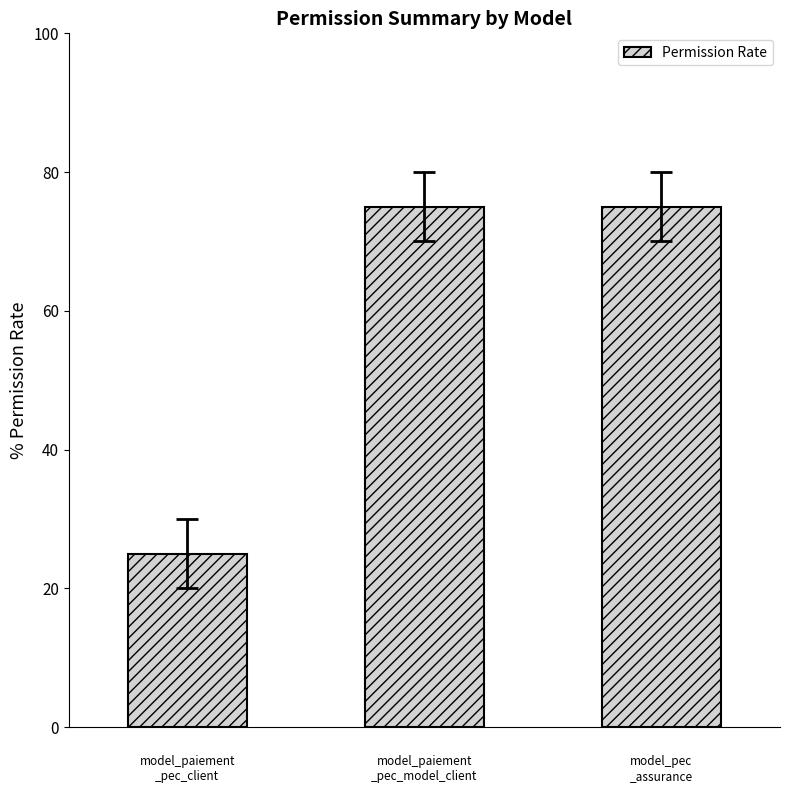

What is the smallest value displayed?

25